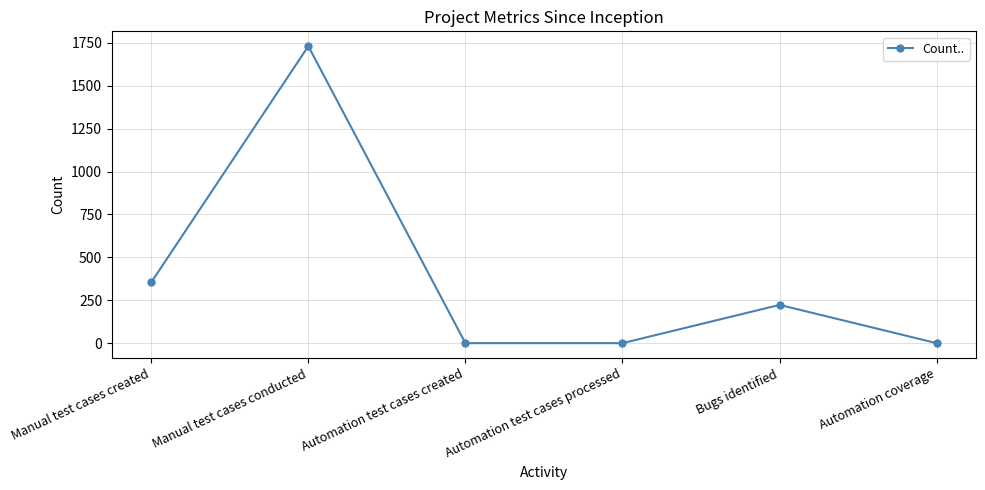

What is the maximum value shown in the chart?

1731